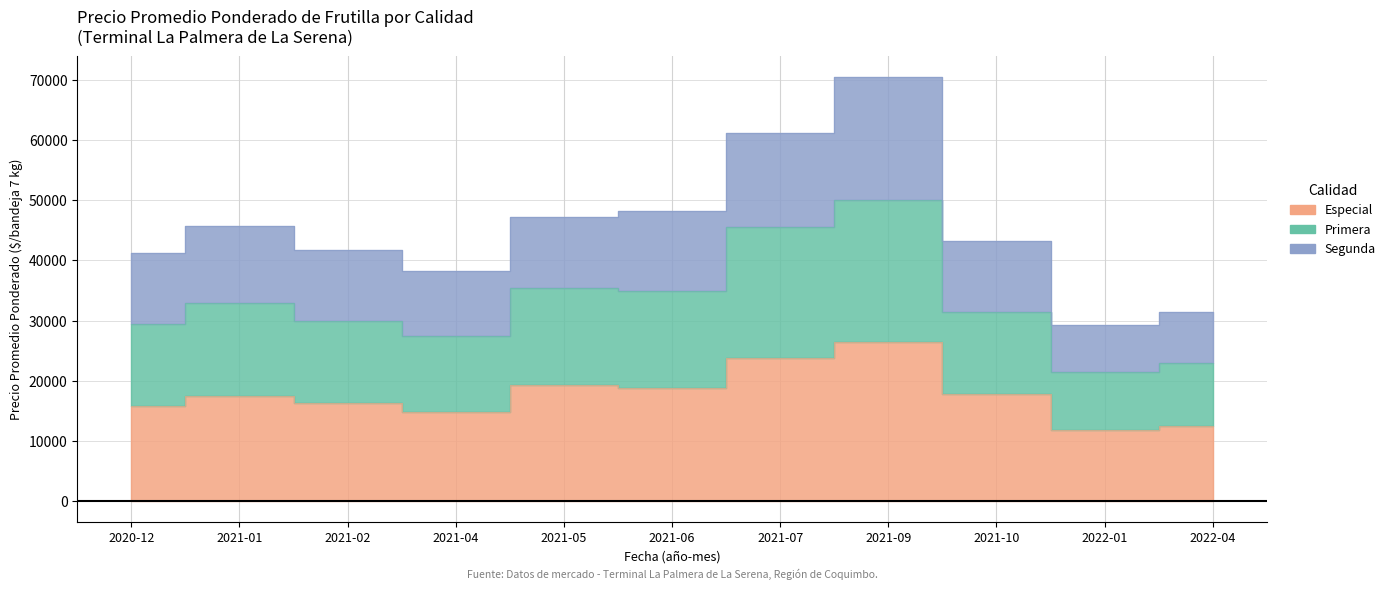

How many lines are shown in the chart?

3